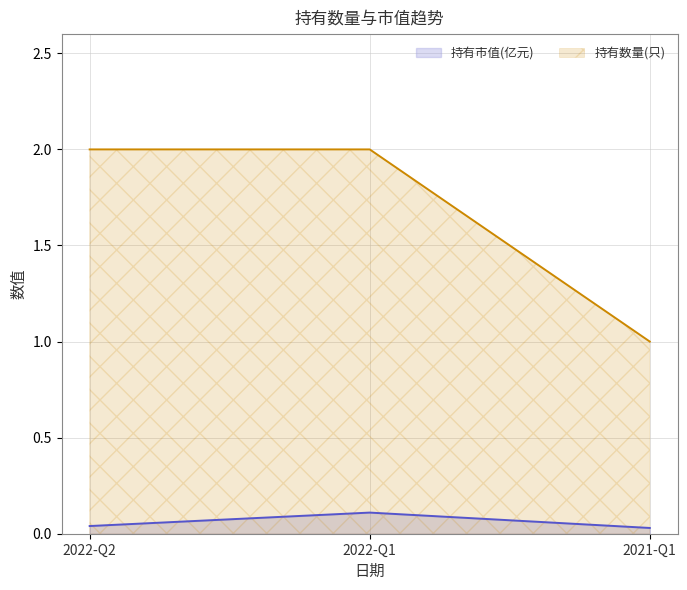

Does the chart have visible grid lines?

Yes